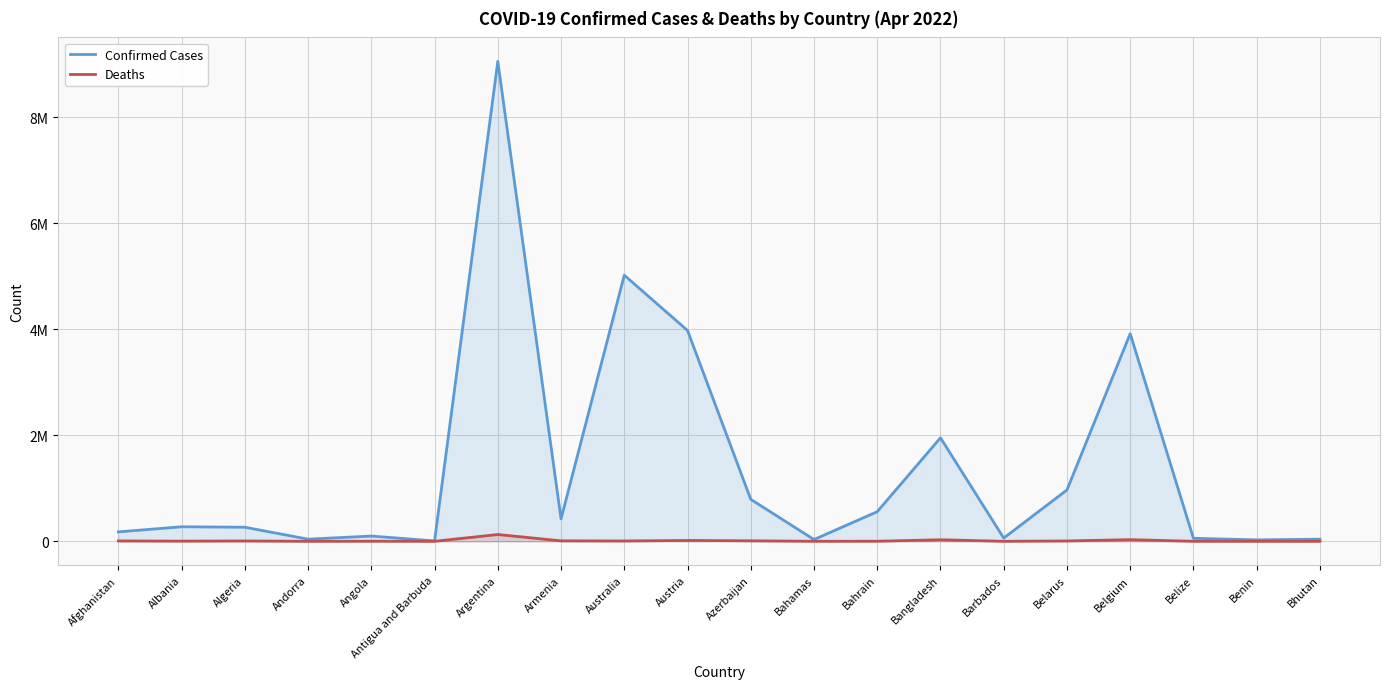

True or false: Confirmed Cases has more than 1 interior local peaks.

True